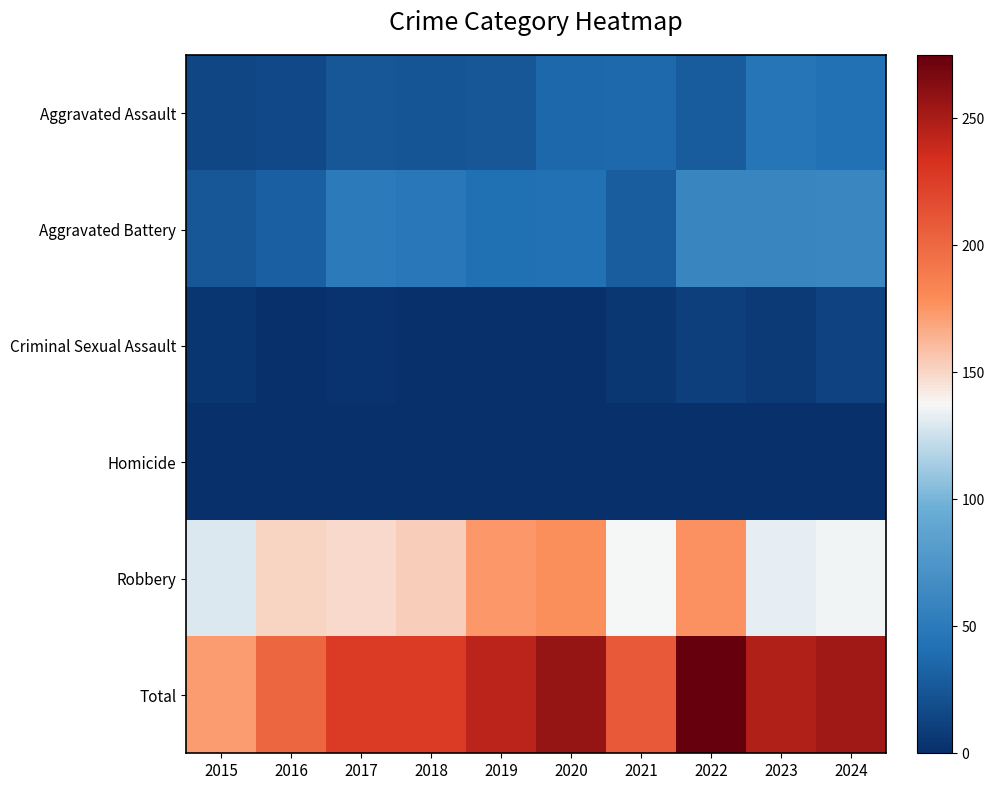

Reading right to left, list all the values displayed in this chart.

Aggravated Assault: 2024=42	2023=46	2022=28	2021=37	2020=36	2019=25	2018=24	2017=25	2016=17	2015=14
Aggravated Battery: 2024=61	2023=60	2022=60	2021=30	2020=42	2019=41	2018=48	2017=50	2016=31	2015=25
Criminal Sexual Assault: 2024=12	2023=7	2022=10	2021=5	2020=0	2019=2	2018=2	2017=3	2016=2	2015=4
Homicide: 2024=2	2023=2	2022=0	2021=0	2020=1	2019=0	2018=0	2017=0	2016=0	2015=0
Robbery: 2024=136	2023=133	2022=177	2021=137	2020=178	2019=175	2018=153	2017=149	2016=151	2015=129
Total: 2024=253	2023=248	2022=275	2021=209	2020=257	2019=243	2018=227	2017=227	2016=201	2015=172